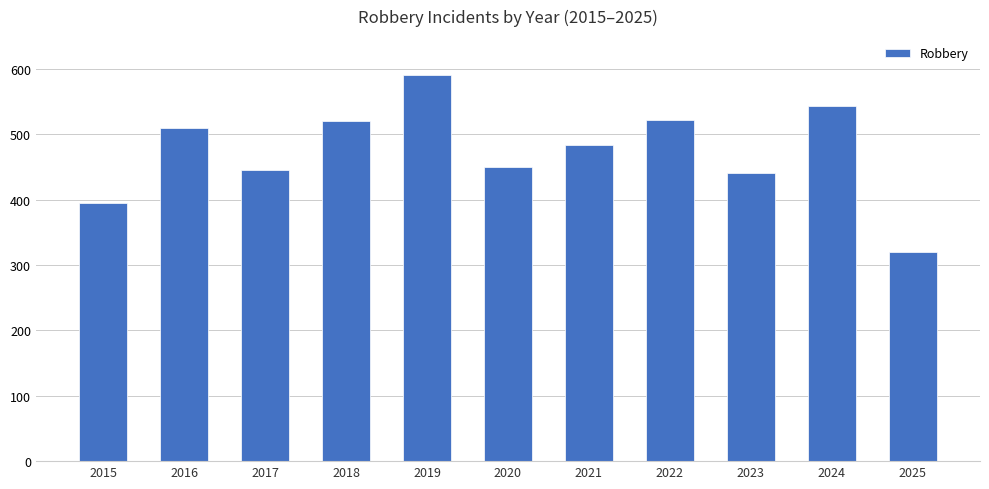

Between 2016 and 2021, which is larger?

2016